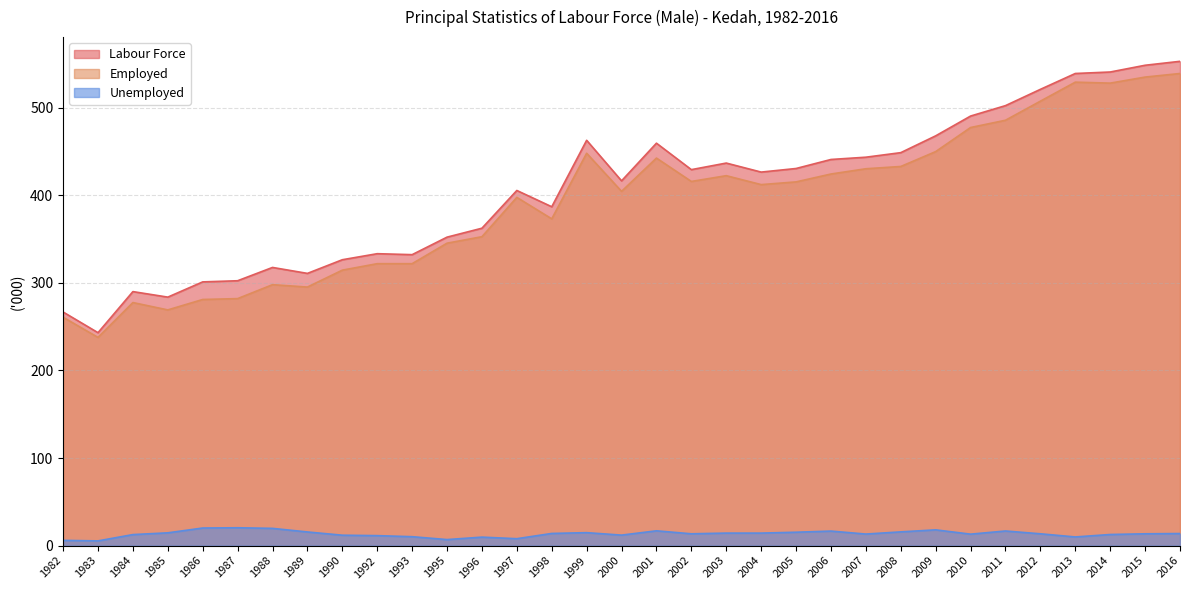

What is the maximum value for Employed?

539.2